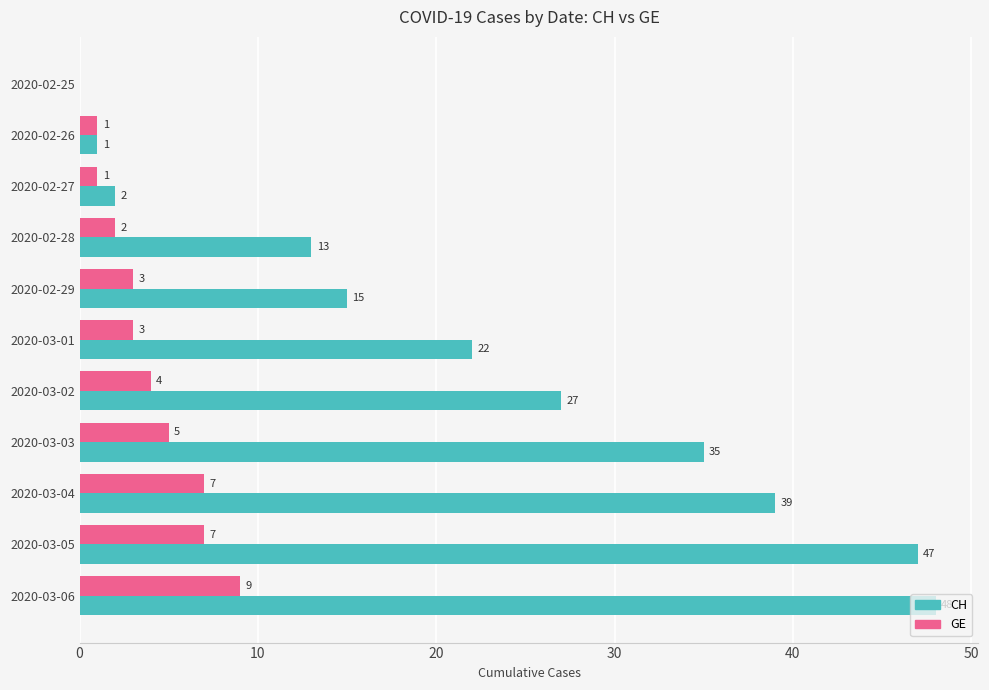

What is the sum of the CH values at 2020-02-28 and 2020-03-04?

52